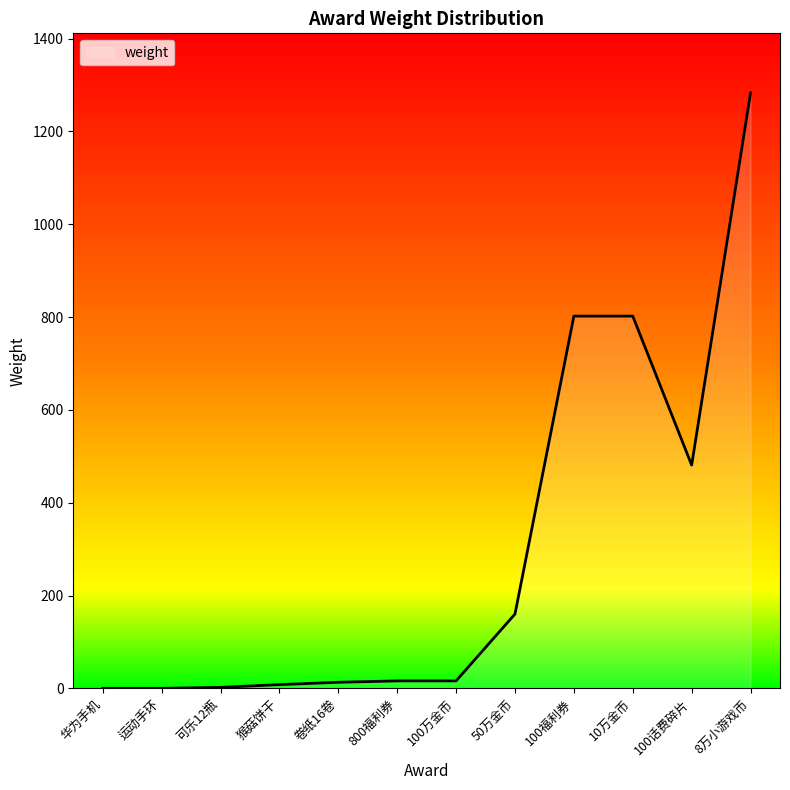

Between 8万小游戏币 and 运动手环, which is larger?

8万小游戏币